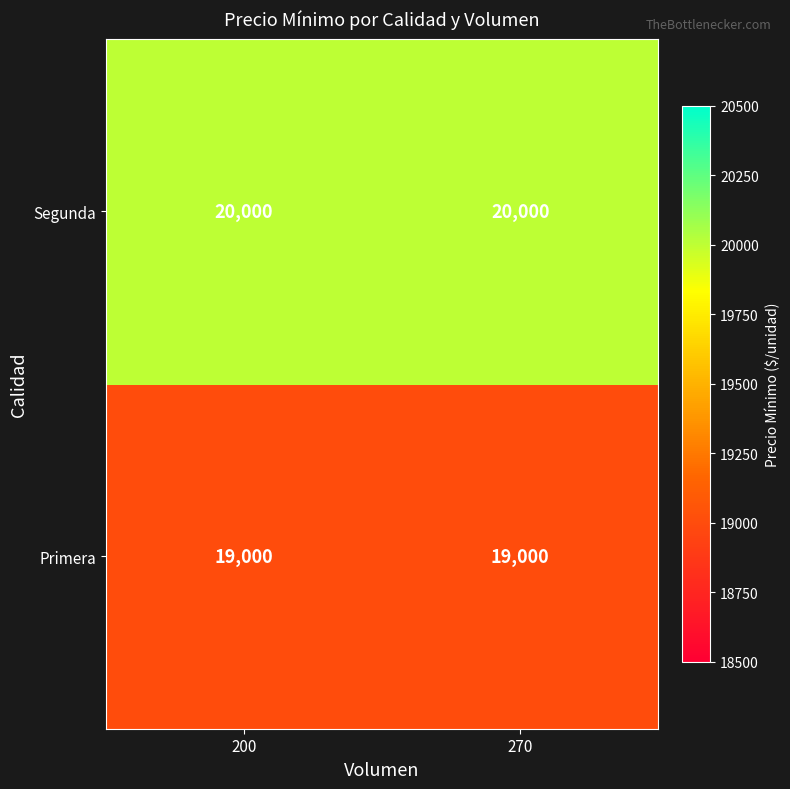

What is the total value across all series at 200?

39000